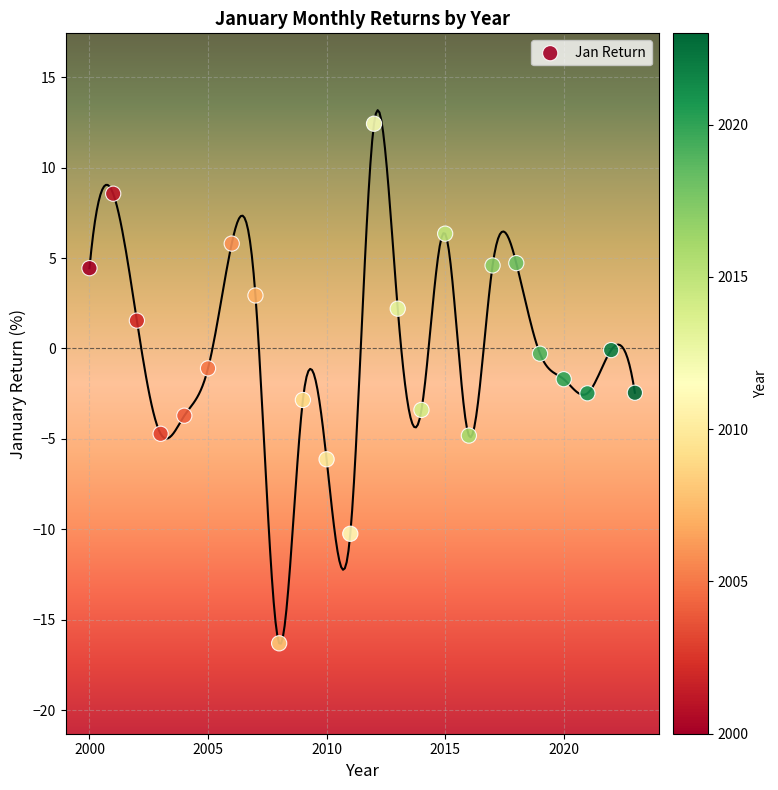

What is the range of X values (max minus min)?

23.0